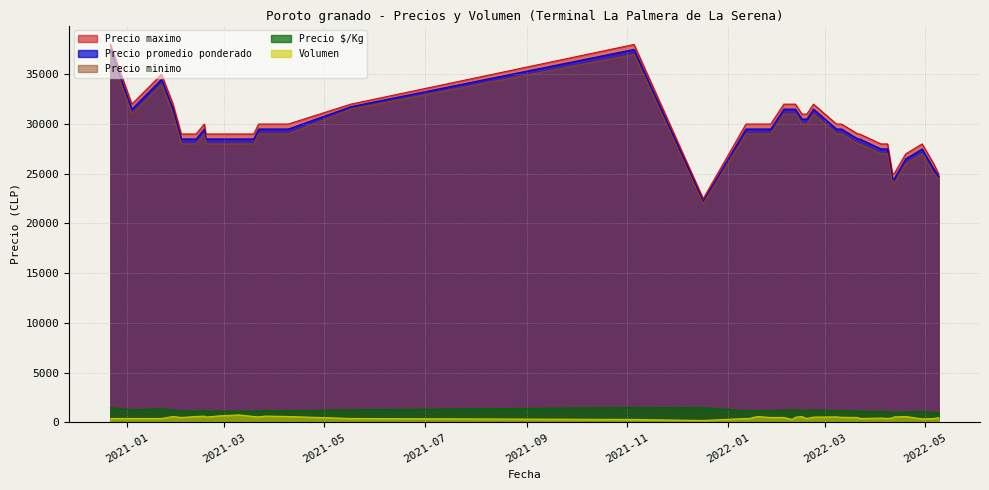

What is the label of the 32nd point from the left?

2021-01-22